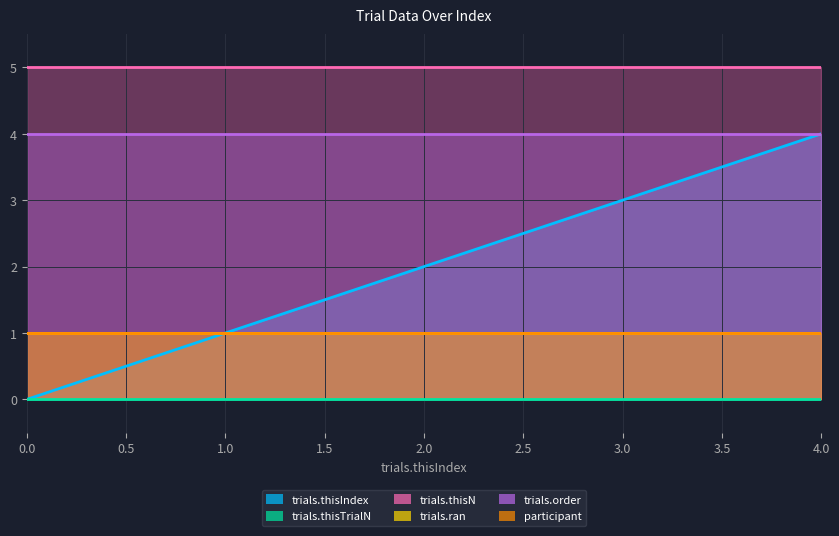

True or false: trials.ran and trials.thisN intersect in this chart.

False